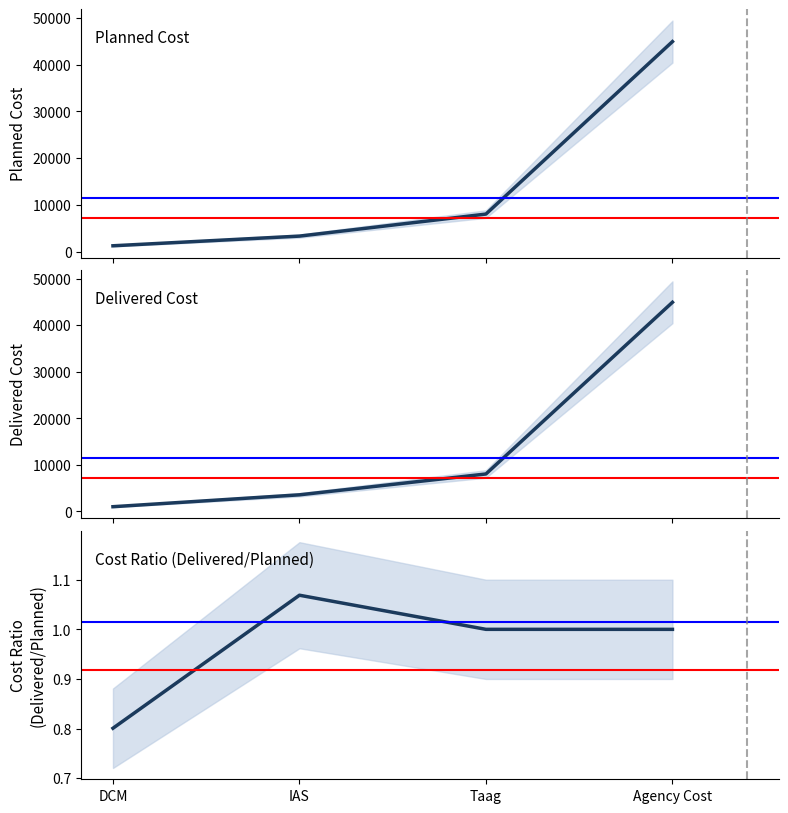

Which category has the highest value in the Planned Cost series?

Agency Cost